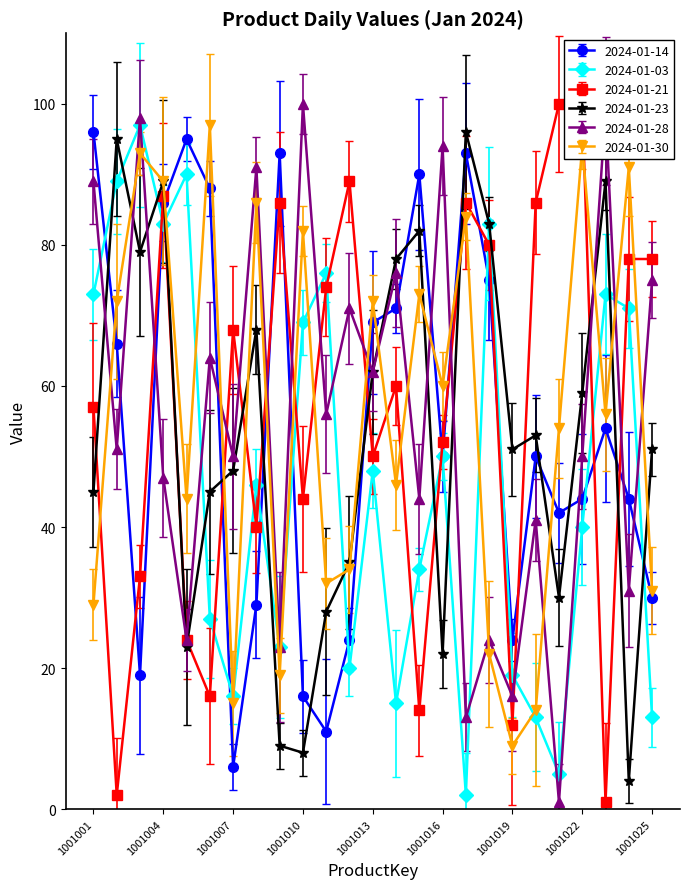

What is the highest value of the 2024-01-30 series?

97